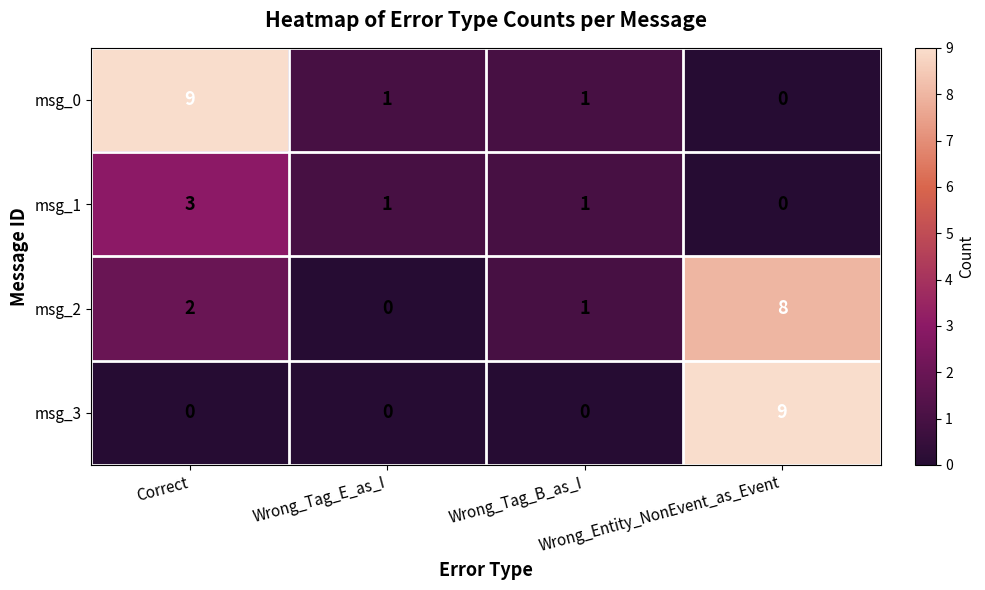

At which category is the sum across all series the highest?

Wrong_Entity_NonEvent_as_Event